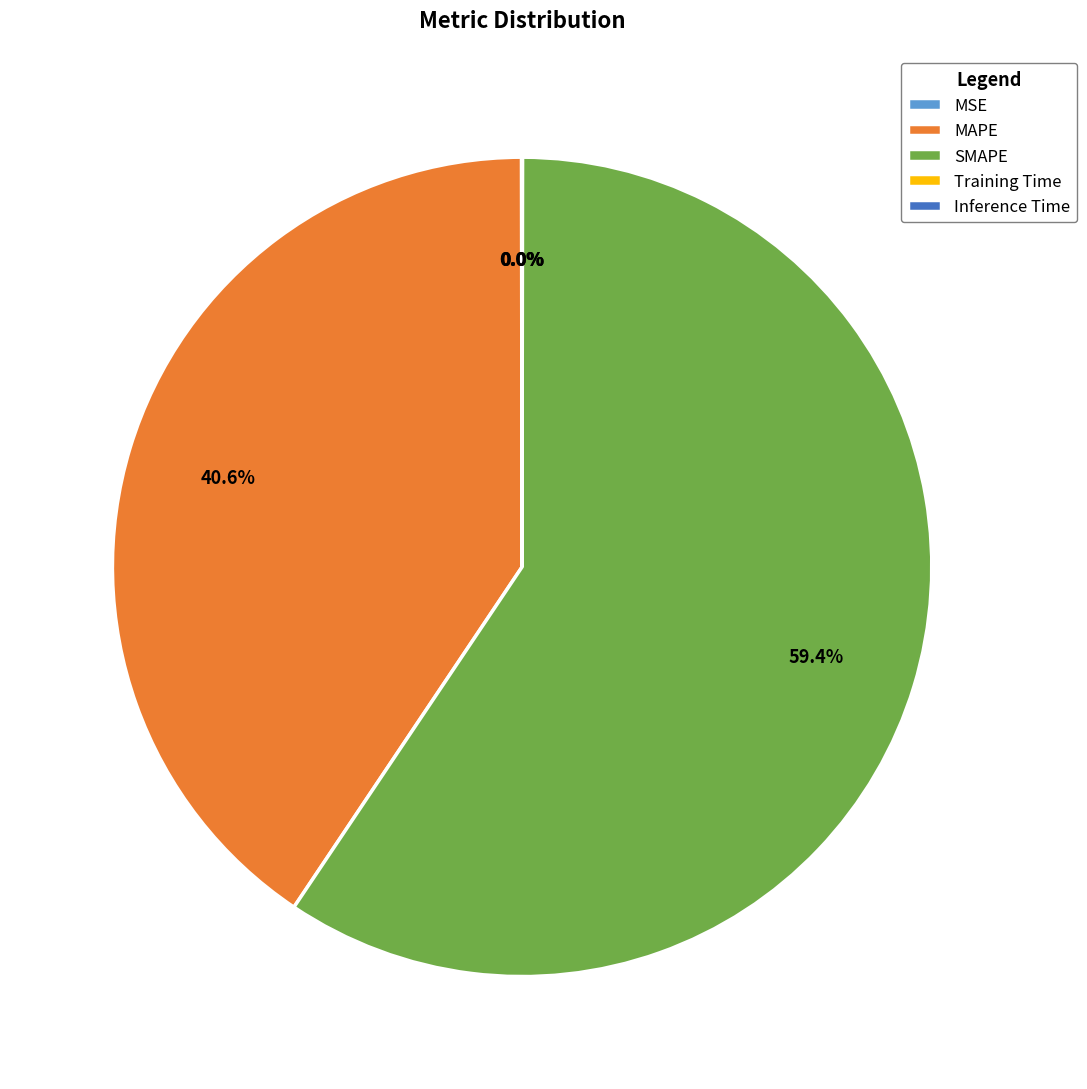

What percentage is NOT represented by MAPE?

59.4%